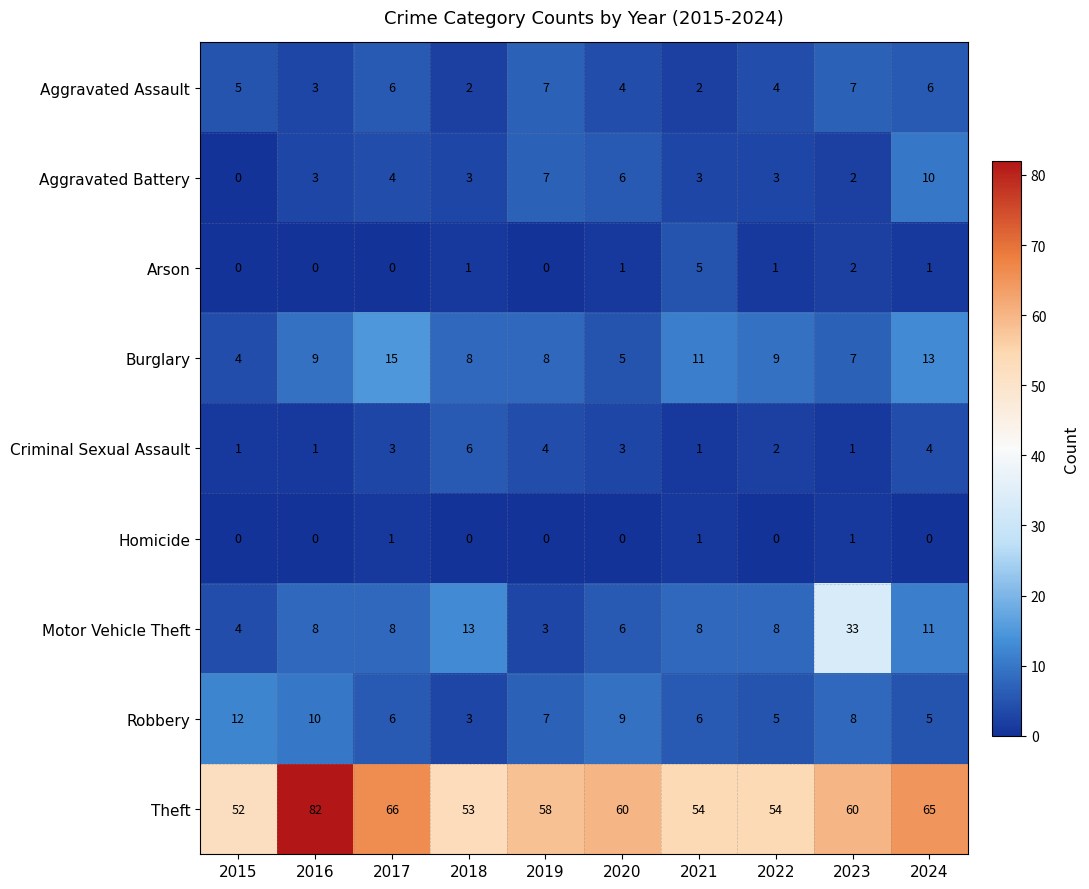

List the series in order of their peak value, highest first.

Theft, Motor Vehicle Theft, Burglary, Robbery, Aggravated Battery, Aggravated Assault, Criminal Sexual Assault, Arson, Homicide